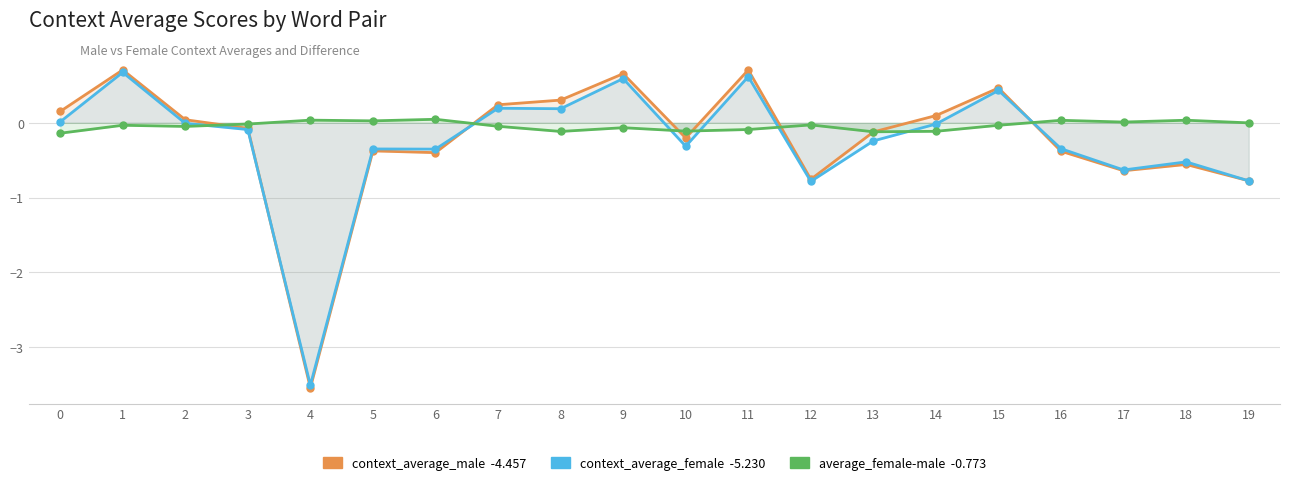

What is the spread (max minus min) of values at 11?

0.8